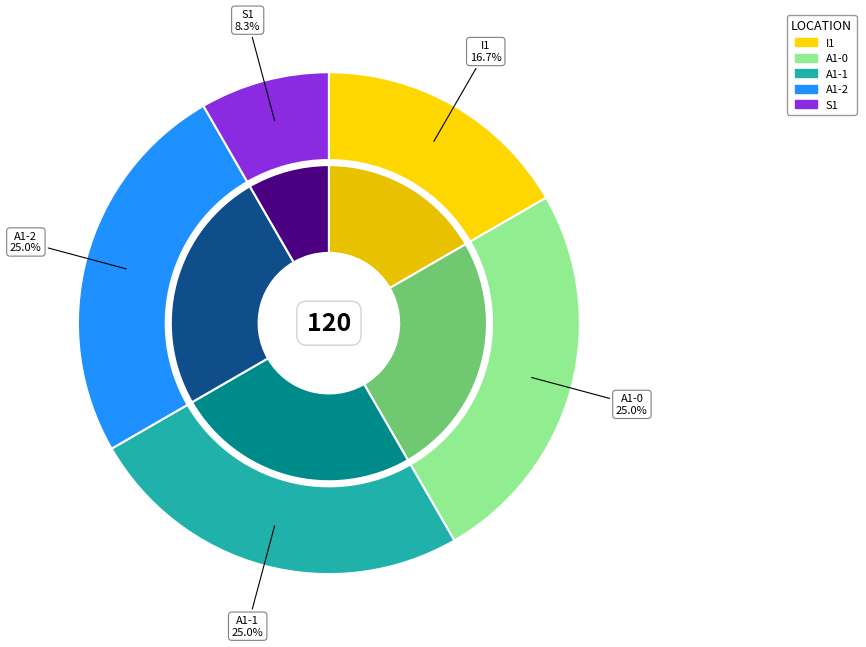

To the nearest percent, what percentage of the pie is A1-2?

25%